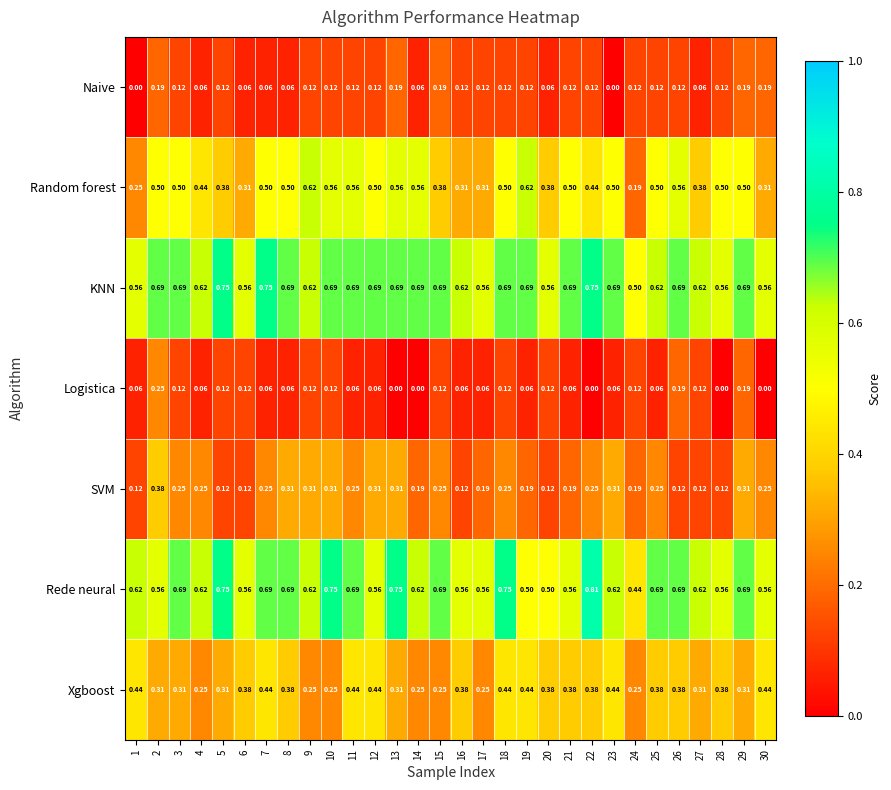

Is the value of Logistica at 5 greater than the value of KNN at 21?

No